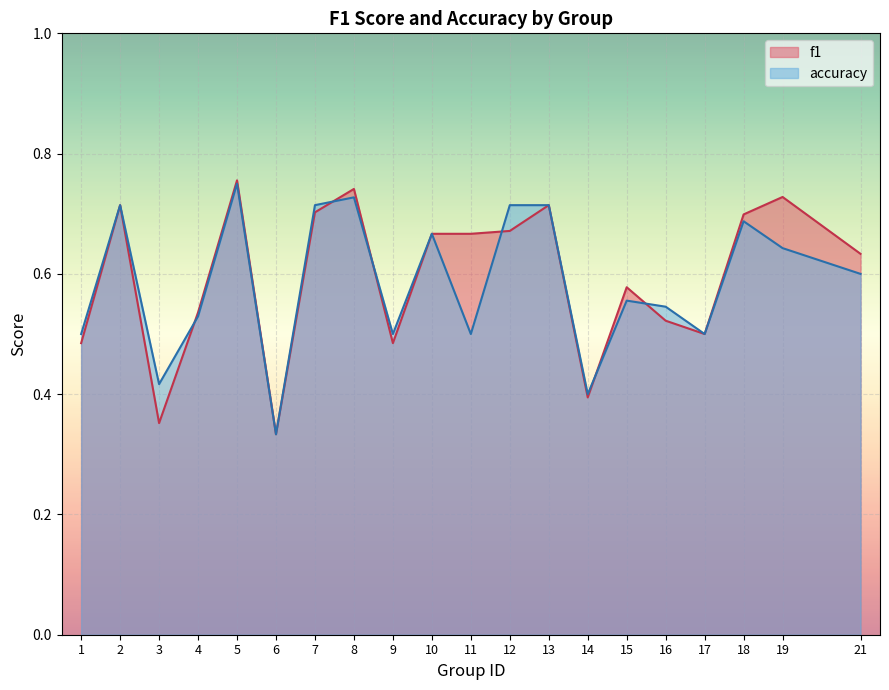

What is the lowest value of the f1 series?

0.3